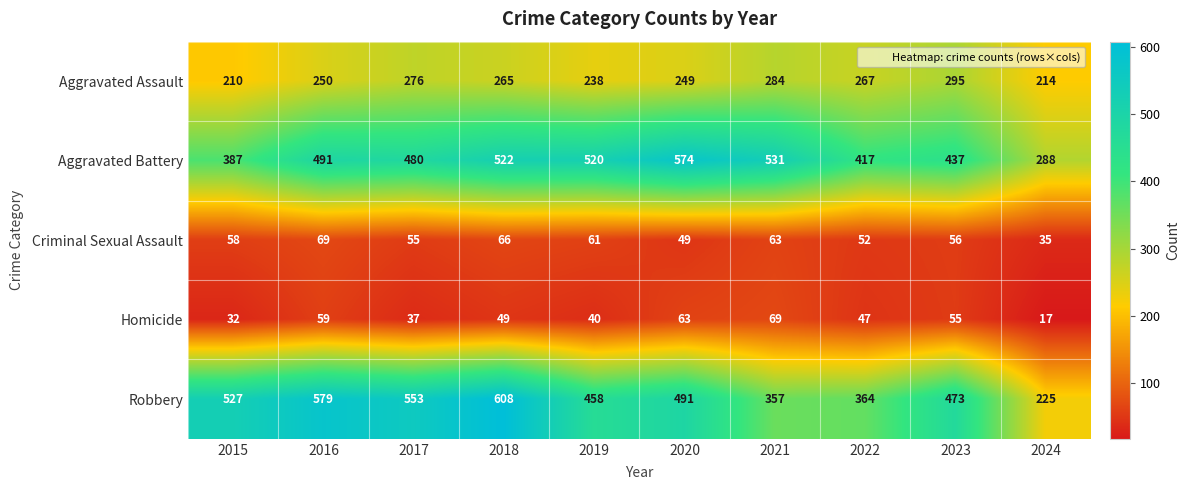

Between 2018 and 2022, which series saw the biggest shift?

Robbery